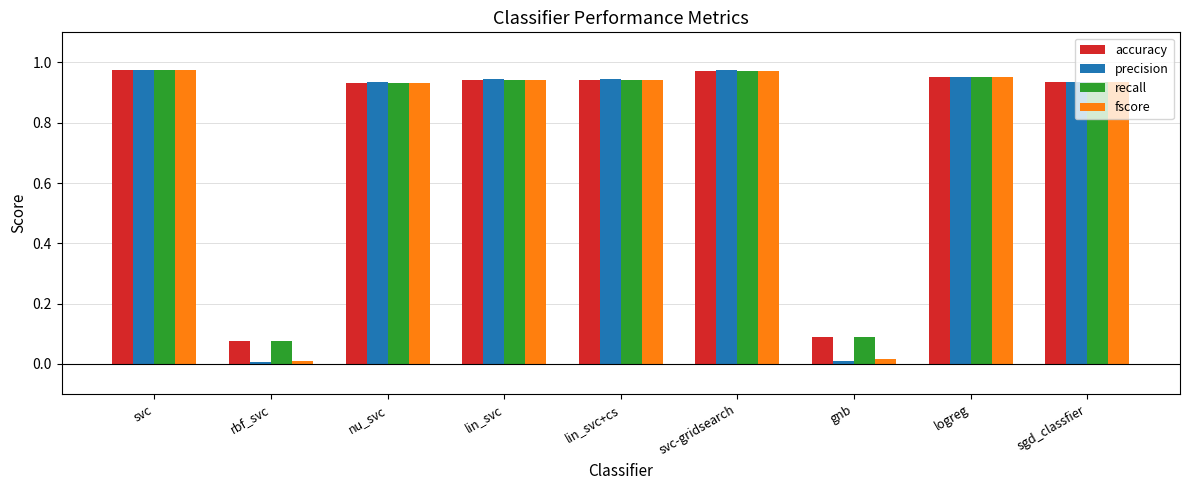

What is the sum of all precision values?

6.7